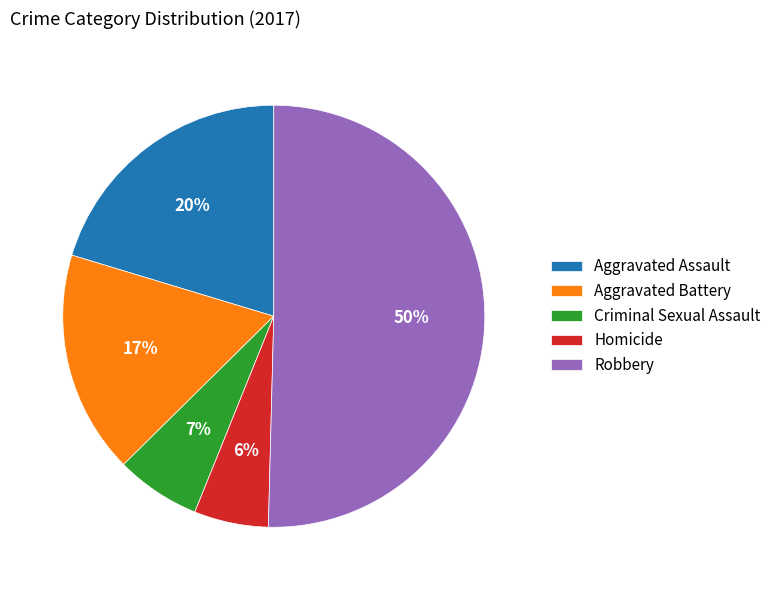

Combined, do Criminal Sexual Assault and Aggravated Battery account for over 50%?

No